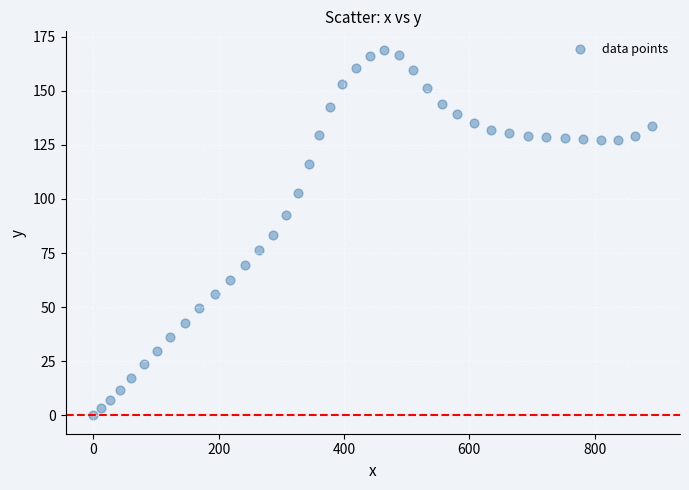

What is the range of X values (max minus min)?

891.9